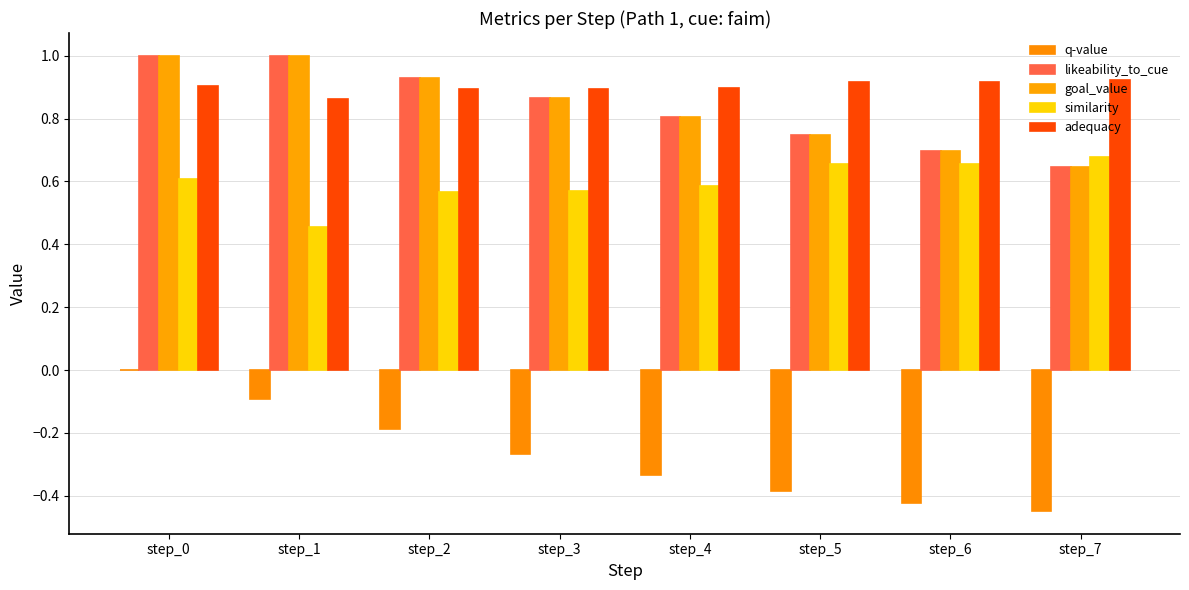

Reading right to left, transcribe all the data shown in this chart.

q-value: -0.4	-0.4	-0.4	-0.3	-0.3	-0.2	-0.1	0.0
likeability_to_cue: 0.6	0.7	0.7	0.8	0.9	0.9	1.0	1.0
goal_value: 0.6	0.7	0.7	0.8	0.9	0.9	1.0	1.0
similarity: 0.7	0.7	0.7	0.6	0.6	0.6	0.5	0.6
adequacy: 0.9	0.9	0.9	0.9	0.9	0.9	0.9	0.9